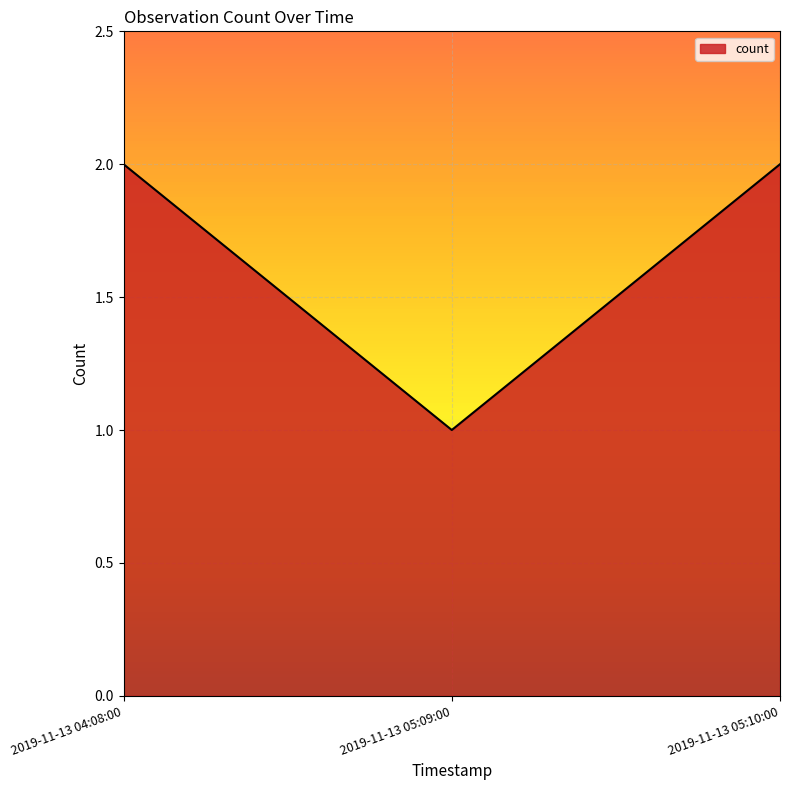

How many lines are shown in the chart?

1